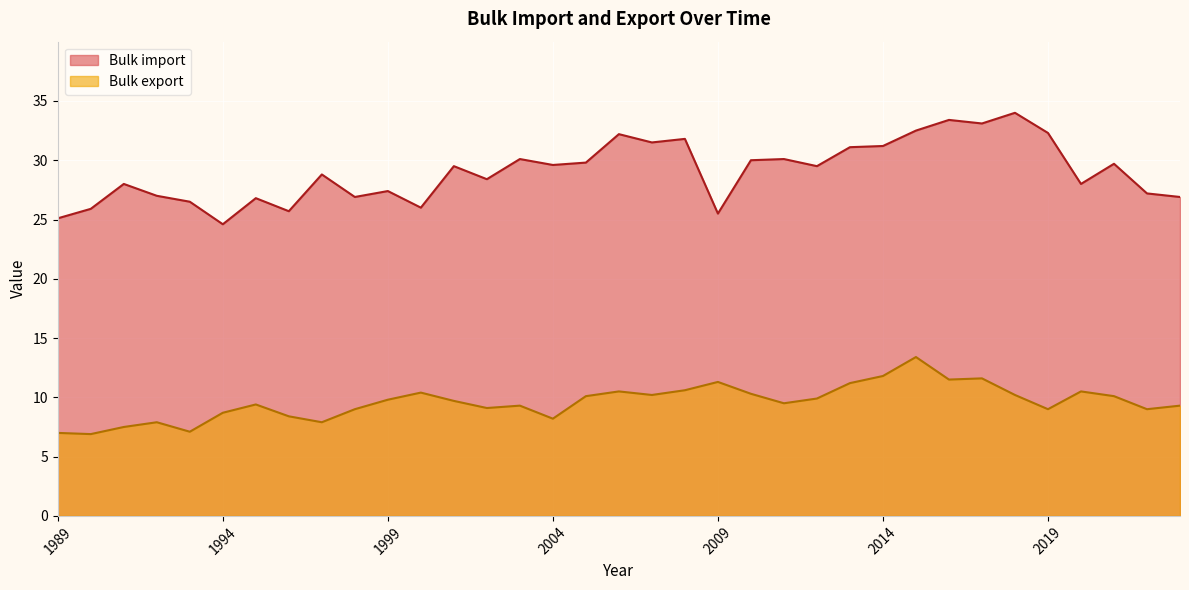

The value of Bulk import at 1999 is 36.2. True or false?

False